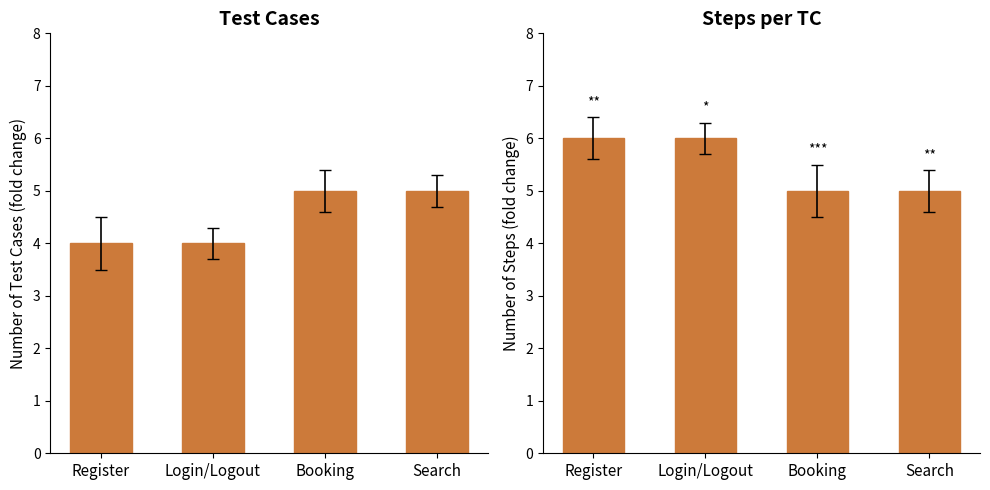

At which category is the sum across all series the highest?

Register